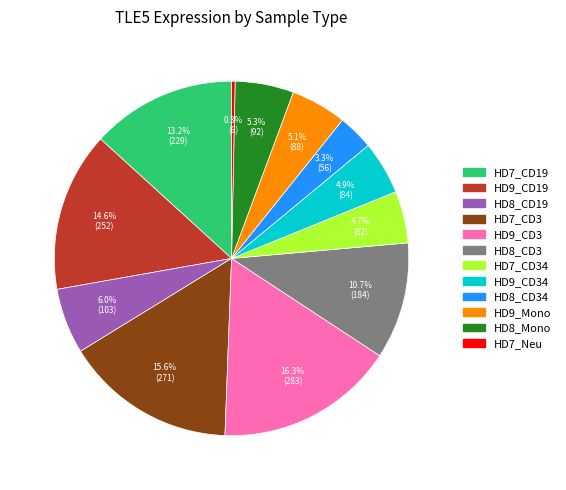

Which category has the biggest portion of the pie?

HD9_CD3